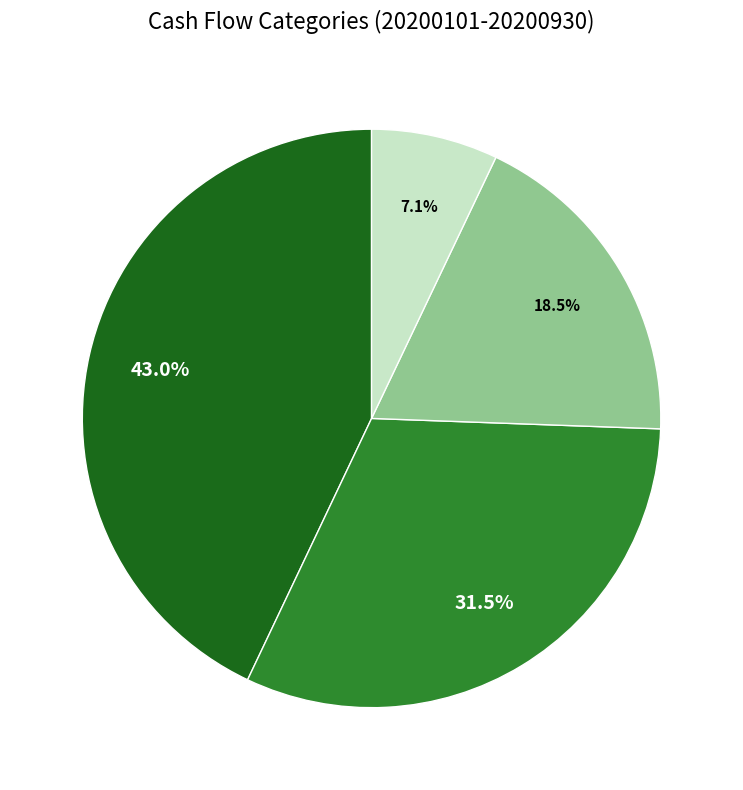

Does 현금및현금성자산의순증가(감소) represent more than half of the total?

No